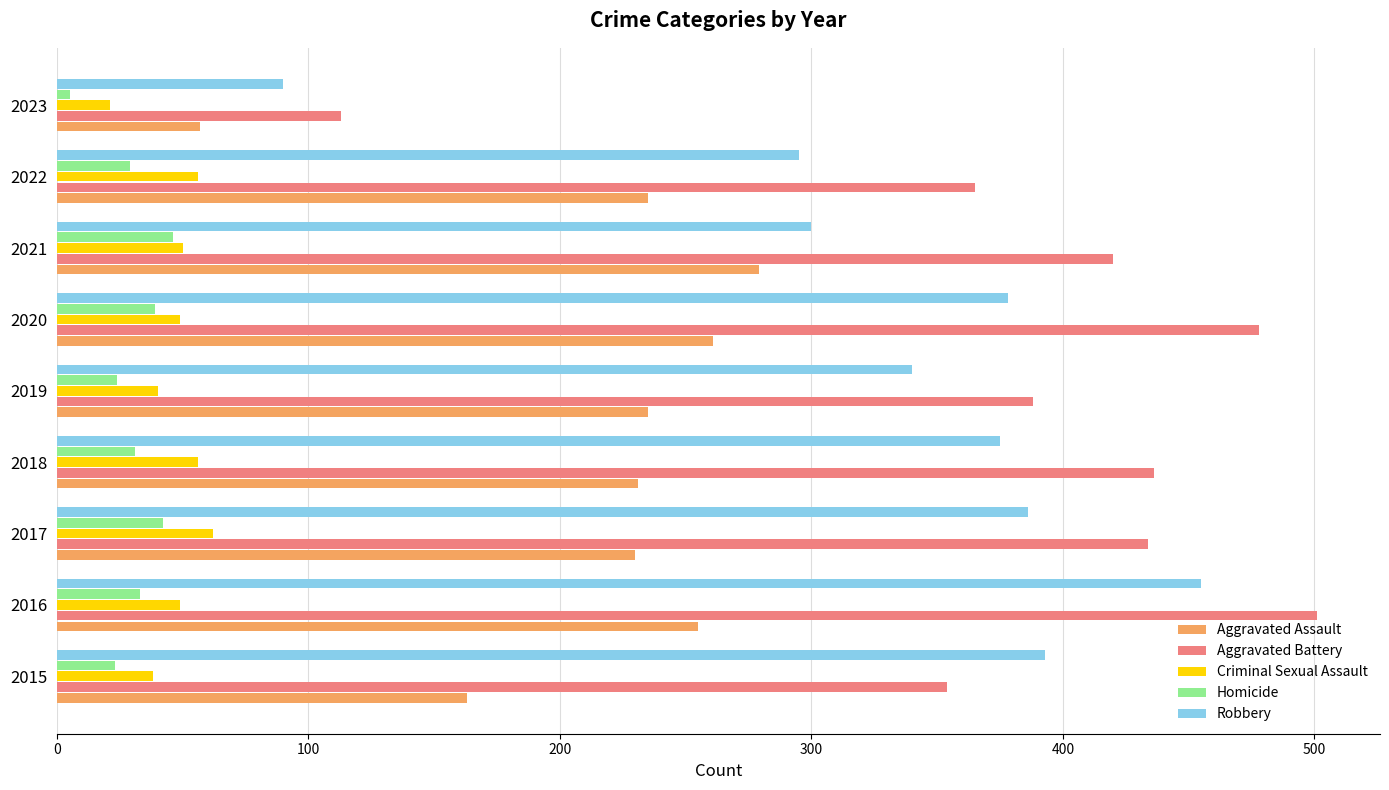

At which category does the chart reach its minimum across all series?

2023